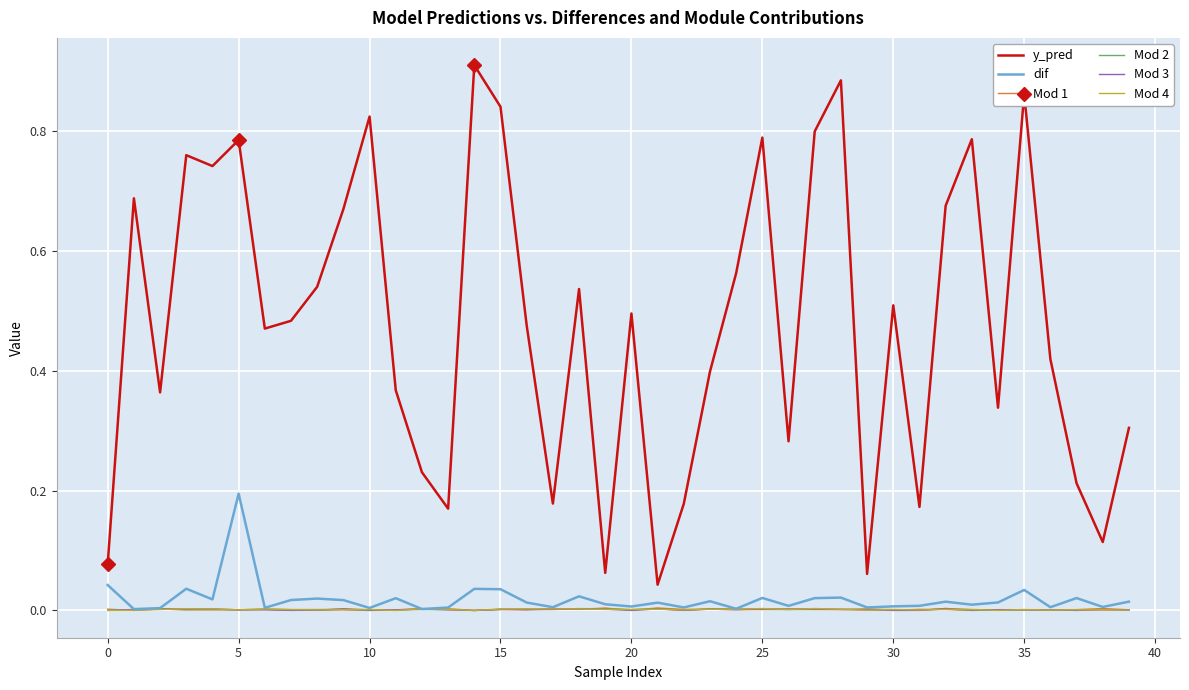

True or false: dif and y_pred cross at least once.

False